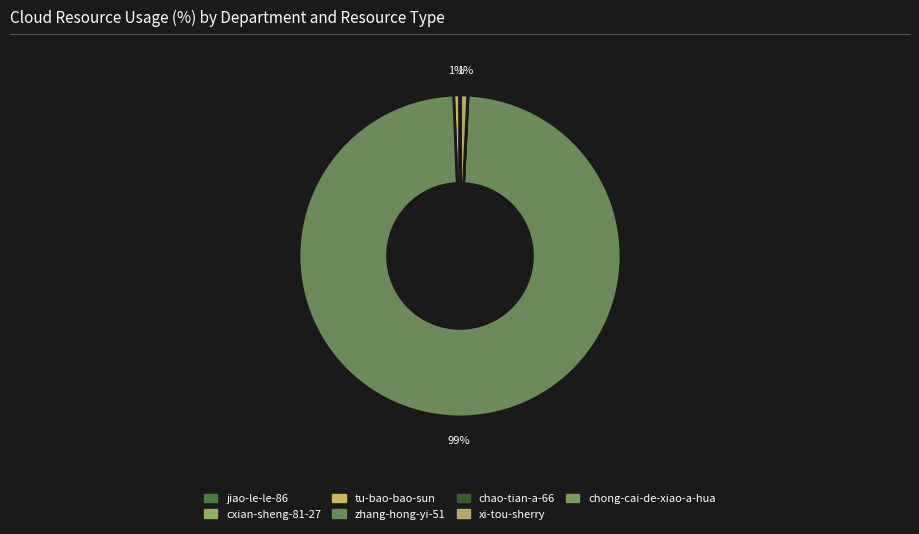

To the nearest percent, what percentage of the pie is xi-tou-sherry?

1%